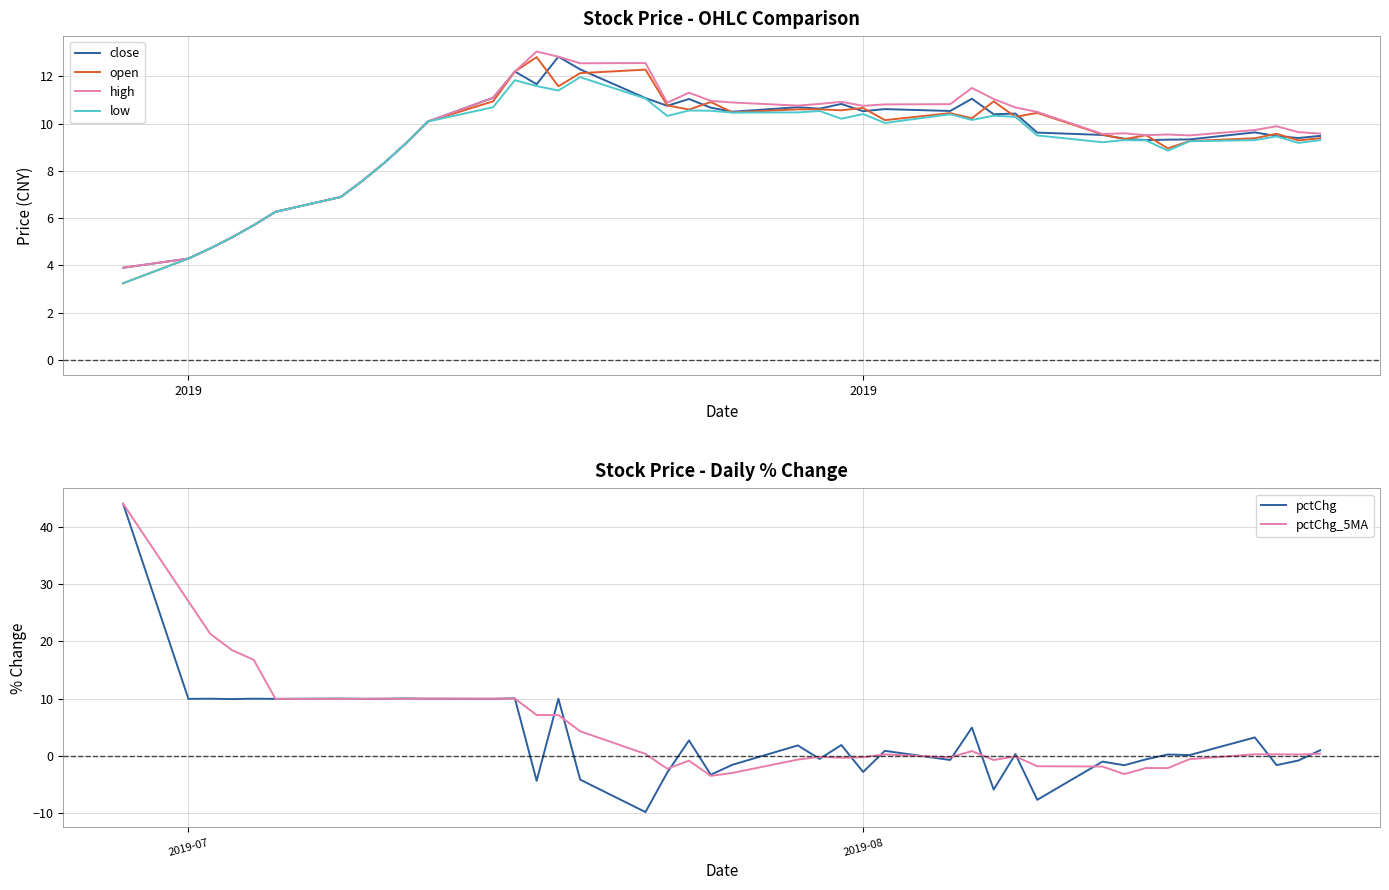

What is the lowest value of the pctChg series?

-9.9